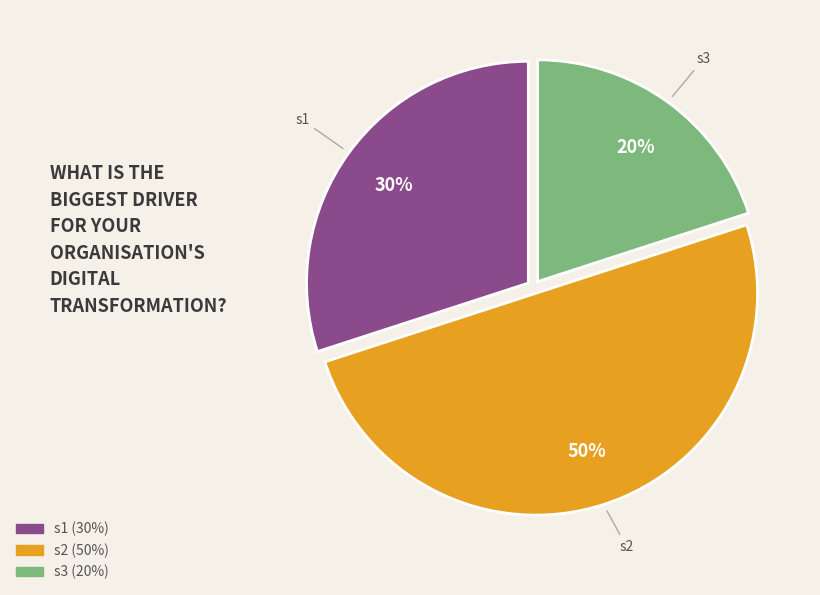

What is the smallest slice in the pie chart?

s3